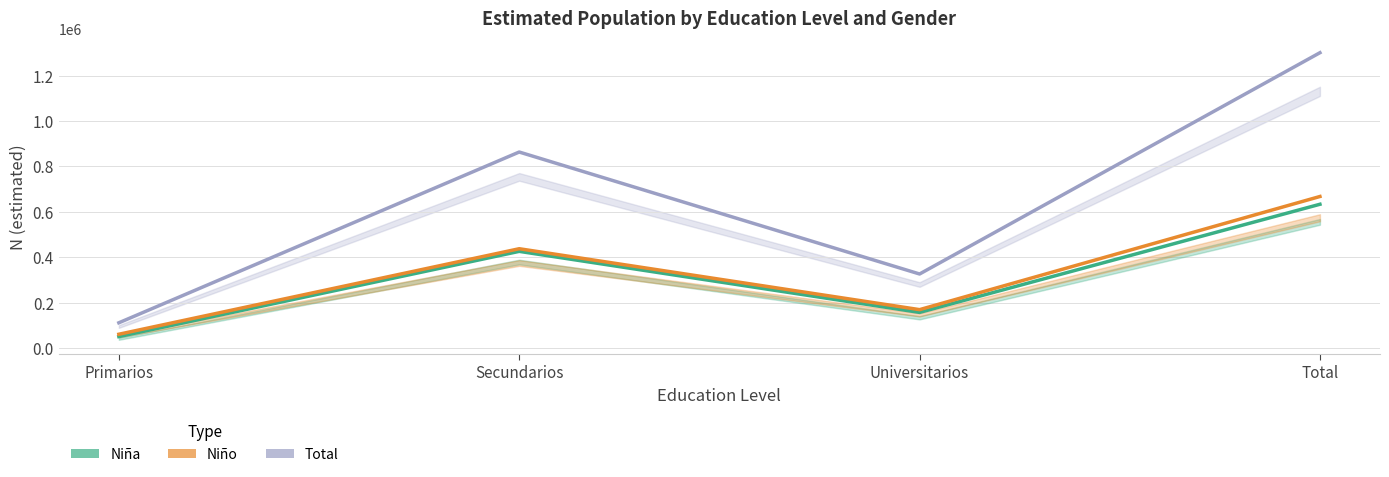

Reading left to right, what are all the values shown in this chart?

Total: Primarios=111263	Secundarios=863217	Universitarios=326140	Total=1300620
Niña: Primarios=50449	Secundarios=425811	Universitarios=156962	Total=633222
Niño: Primarios=60814	Secundarios=437406	Universitarios=169178	Total=667398